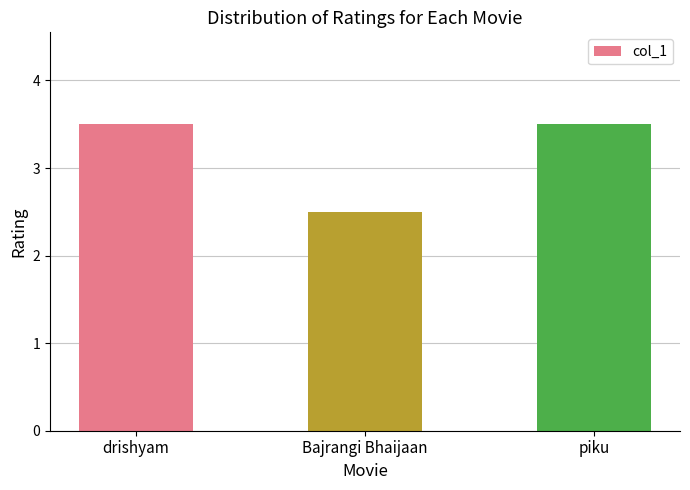

What value does the data have at drishyam?

3.5